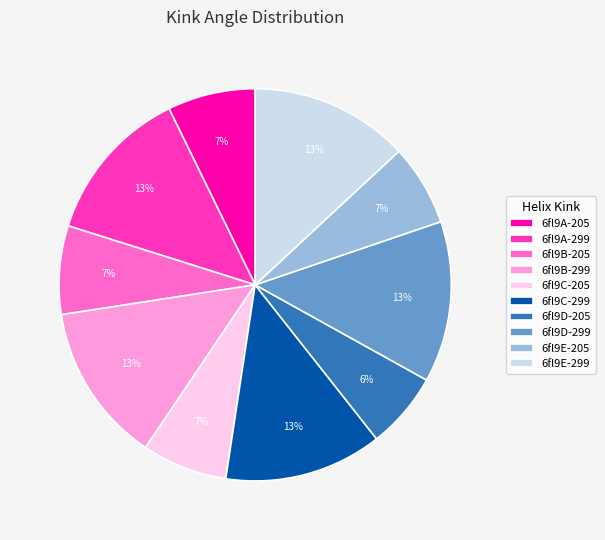

Is there any slice that represents more than half of the pie?

No